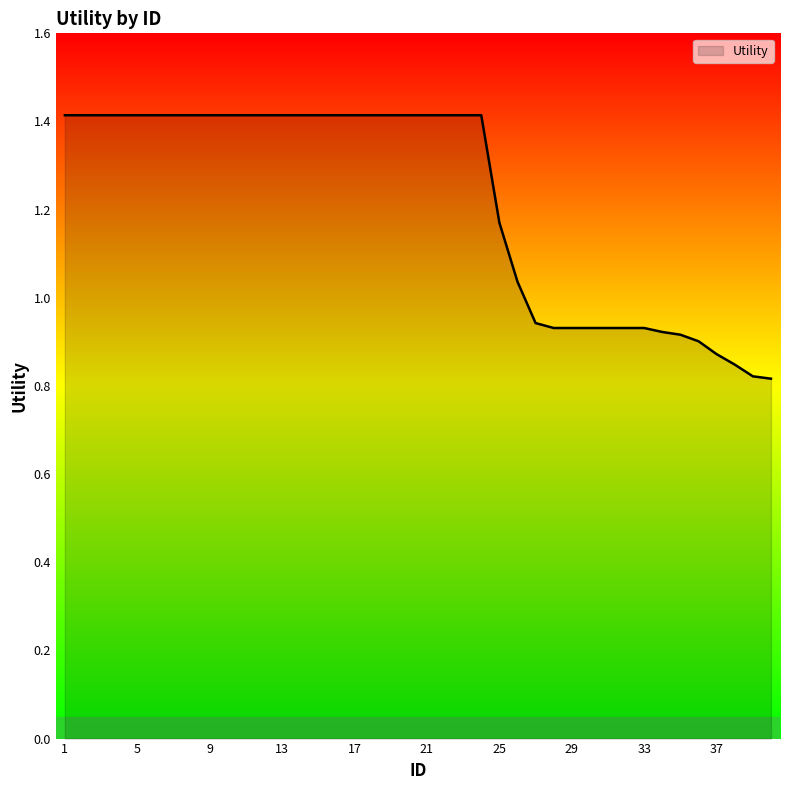

What is the greatest value displayed?

1.4